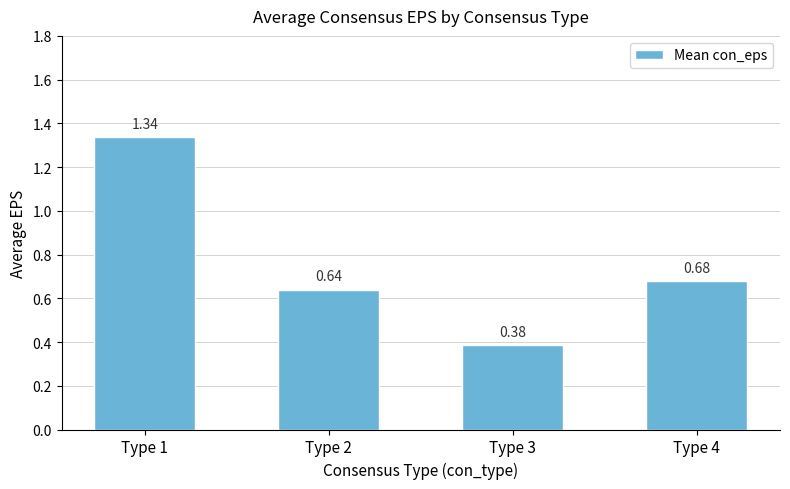

List the labels in order of value, smallest first.

Type 3, Type 2, Type 4, Type 1